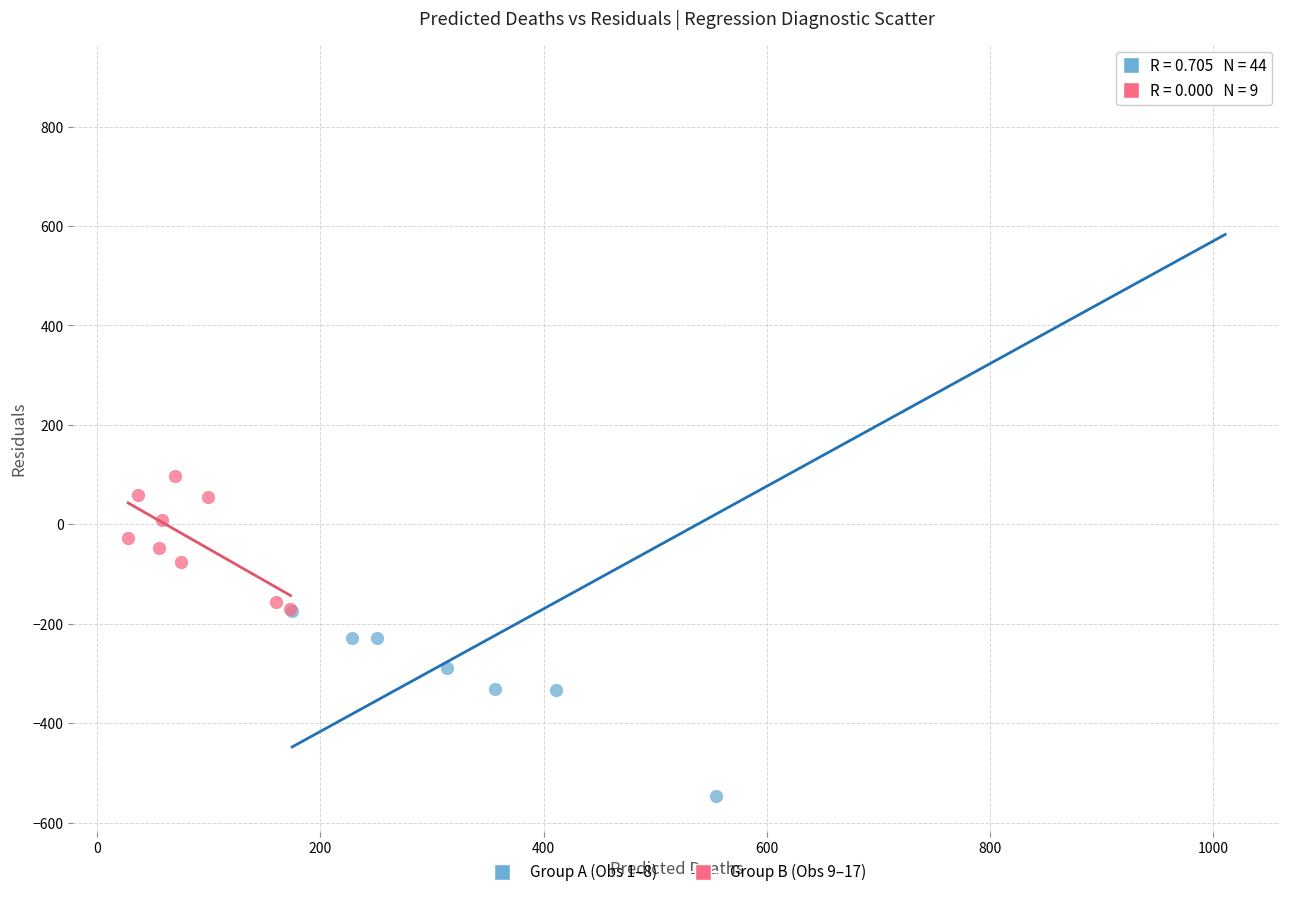

Which series has the widest spread of Y values?

Group A (Obs 1–8)